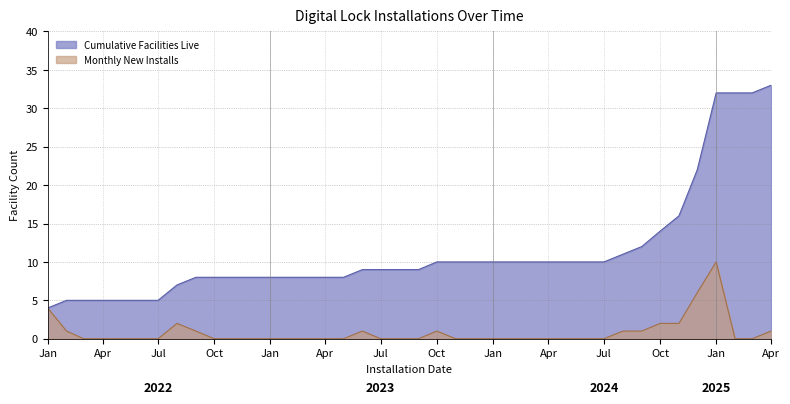

True or false: Cumulative Facilities Live and Monthly New Installs intersect in this chart.

False